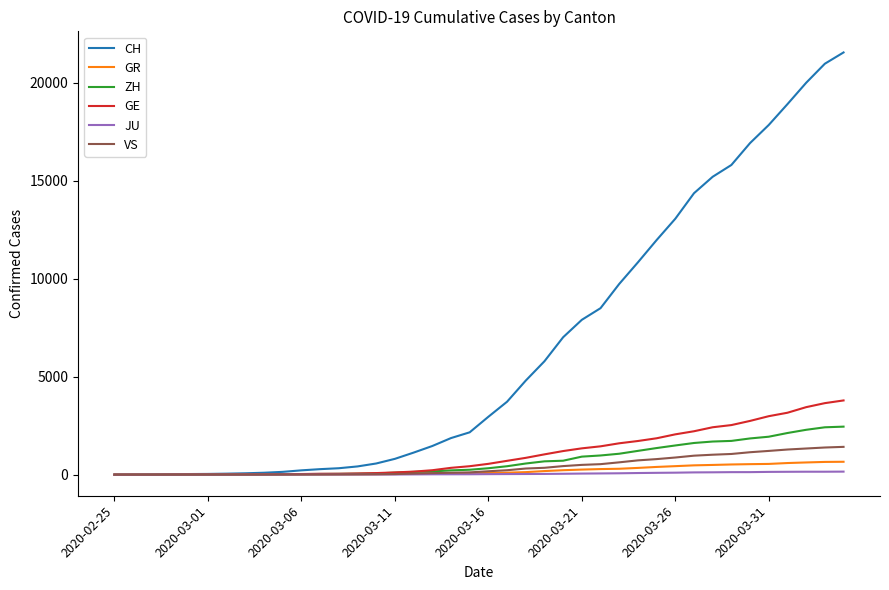

Which series has the largest total across all categories?

CH